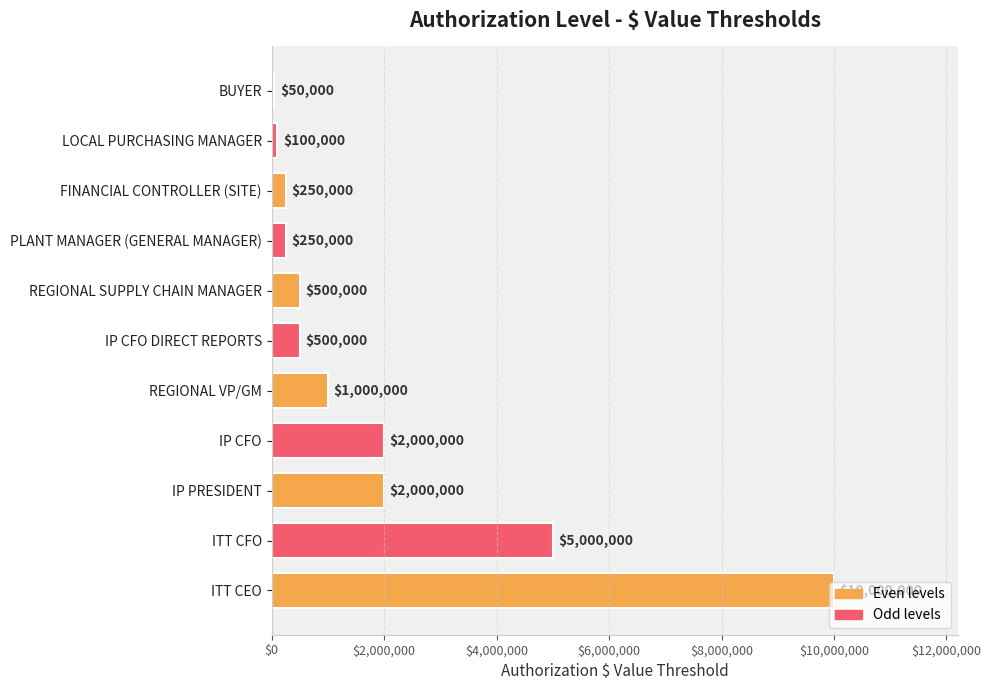

What is the change in value from FINANCIAL CONTROLLER (SITE) to ITT CEO?

+9750000.0